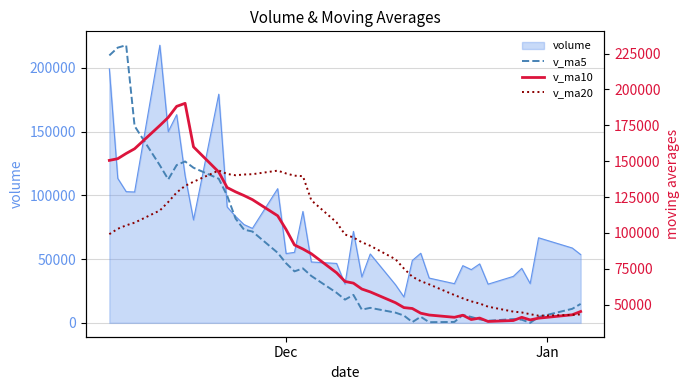

What is the highest value of the volume series?

217739.9